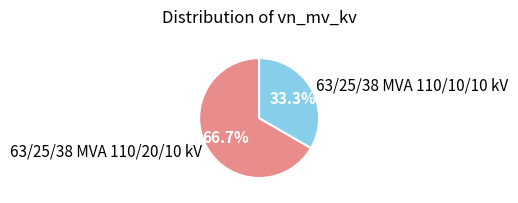

To the nearest percent, what portion does 63/25/38 MVA 110/10/10 kV represent?

33%